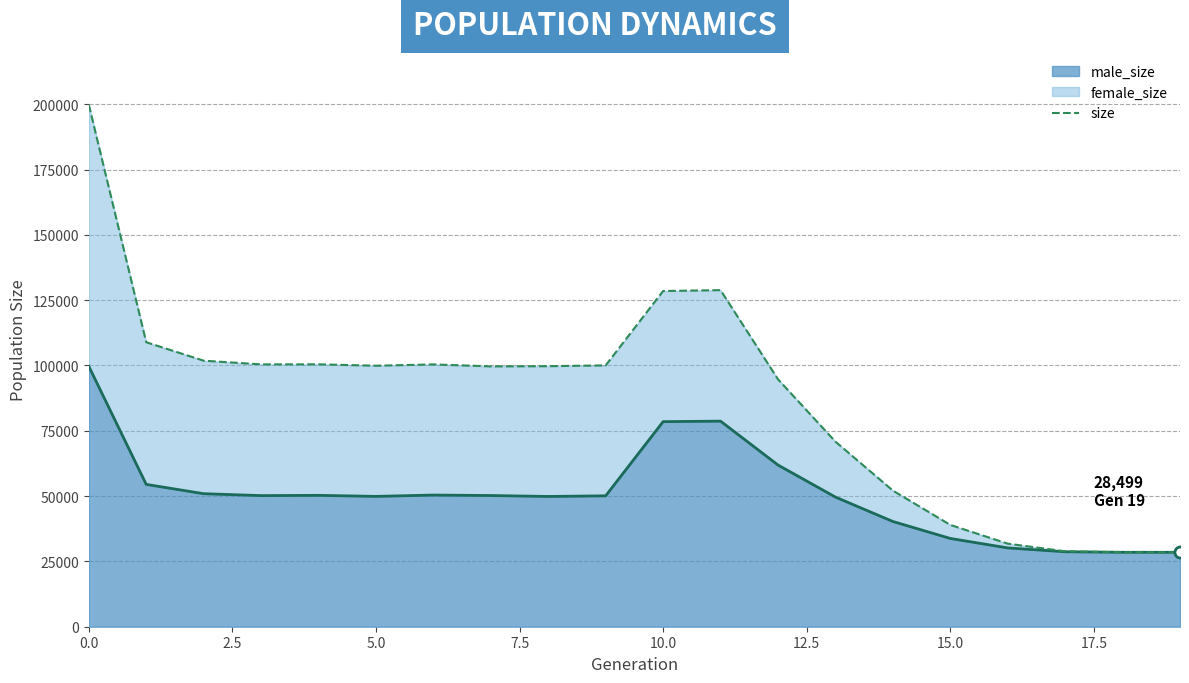

What is the highest value of the male_size line series?

99703